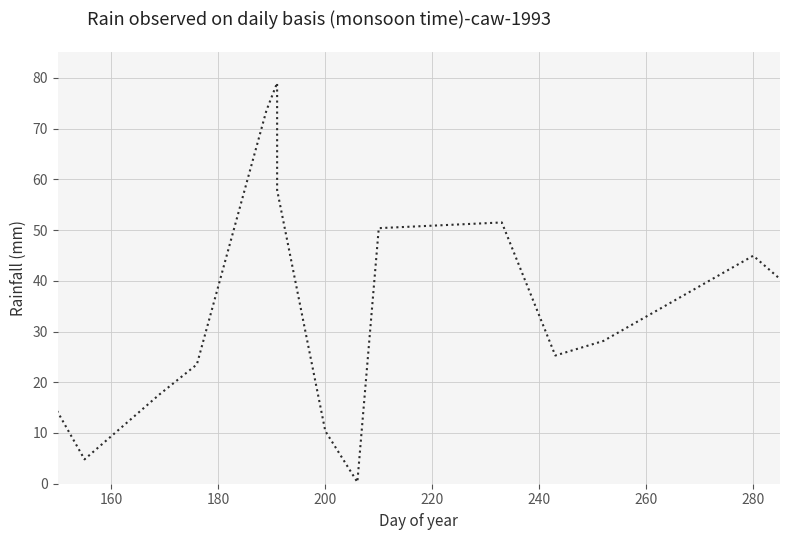

What is the maximum value shown in the chart?

79.0